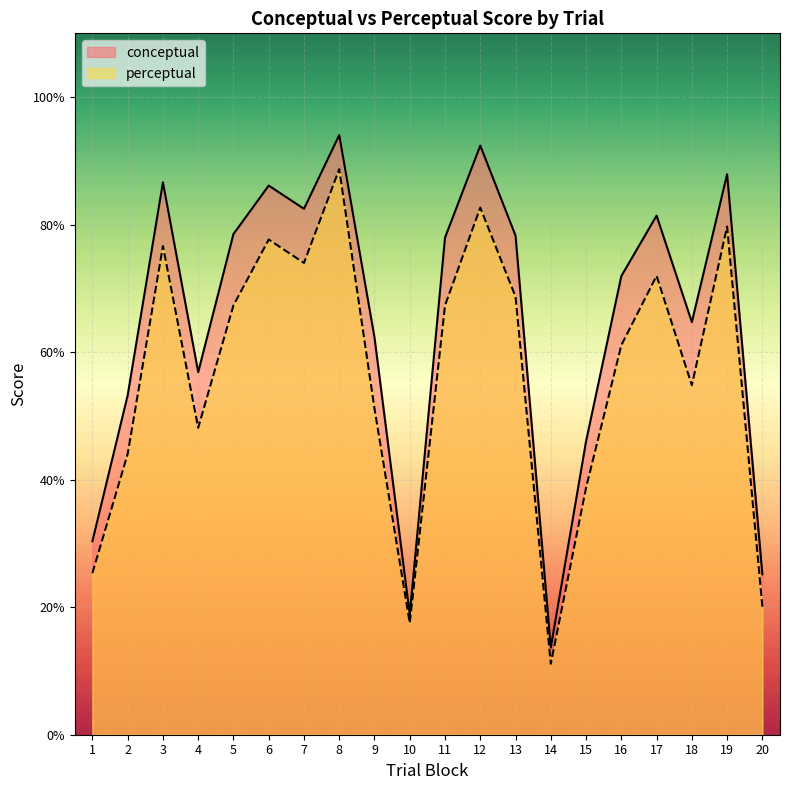

How many interior local peaks does the conceptual series have?

6